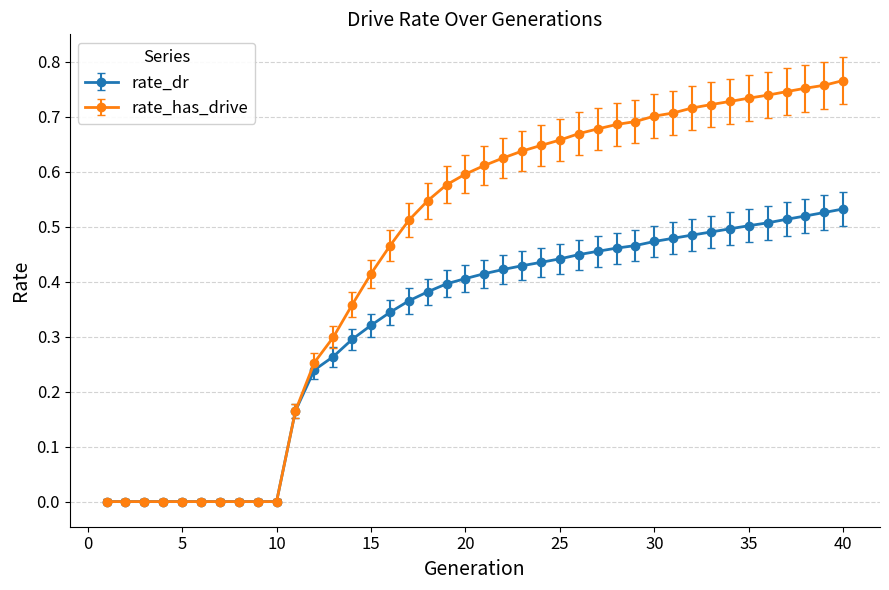

Does the chart have visible grid lines?

Yes